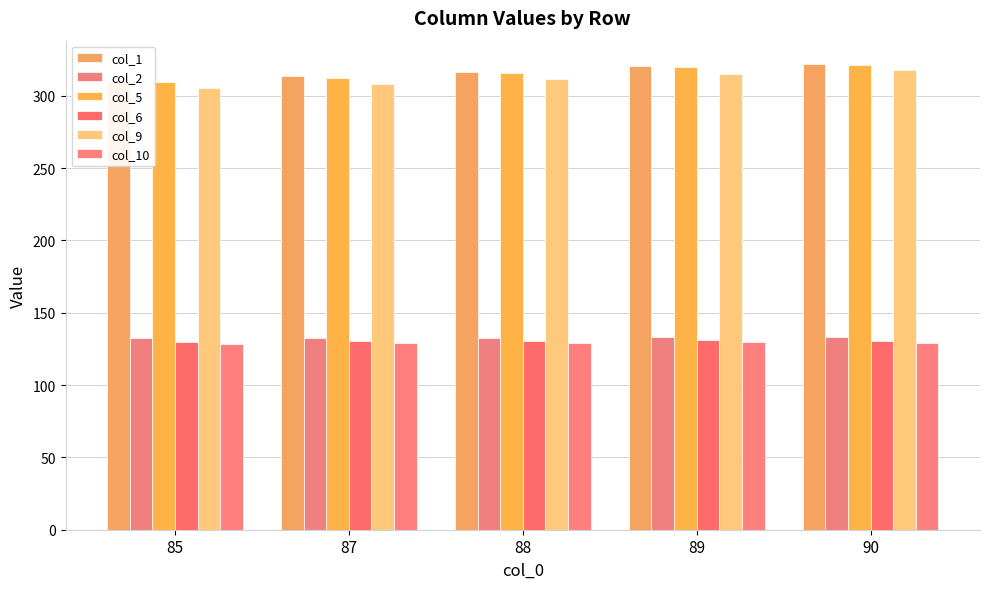

List the labels in order of col_1 value, smallest first.

85, 87, 88, 89, 90